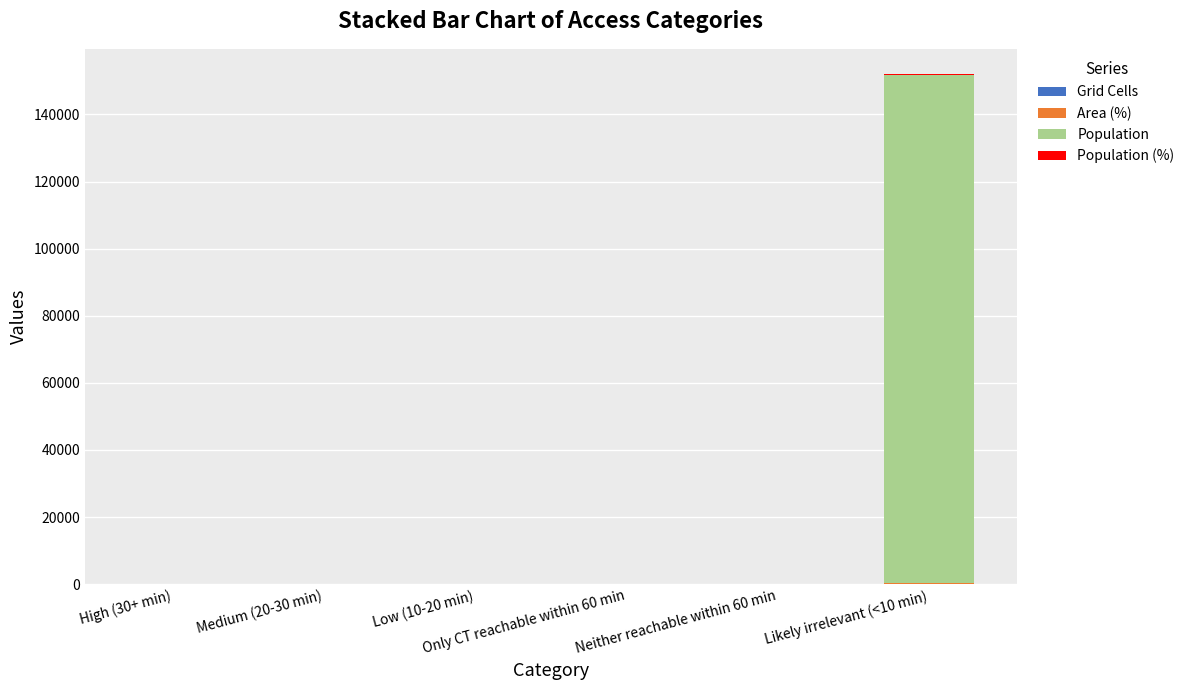

The value of Population at Likely irrelevant (<10 min) is 151599. True or false?

True